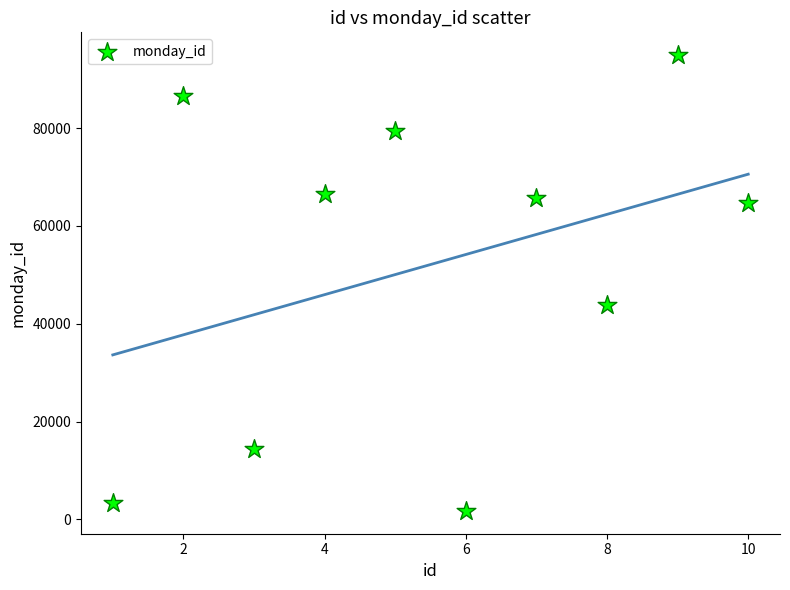

What Y value in the scatter plot is closest to 48322?

43768